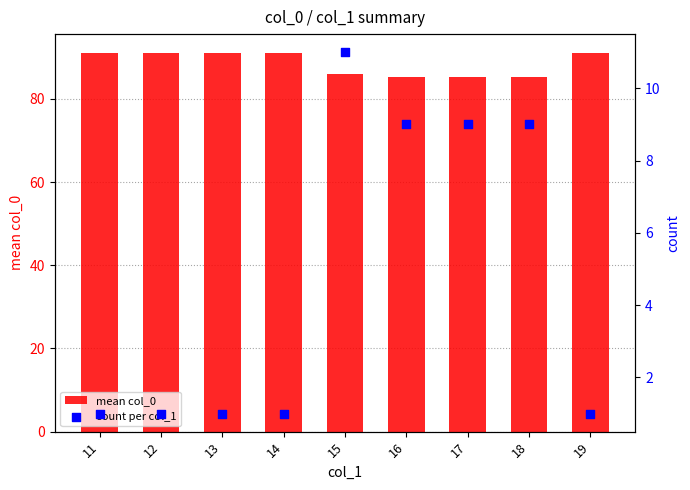

Which series contains the lowest Y value?

count per col_1